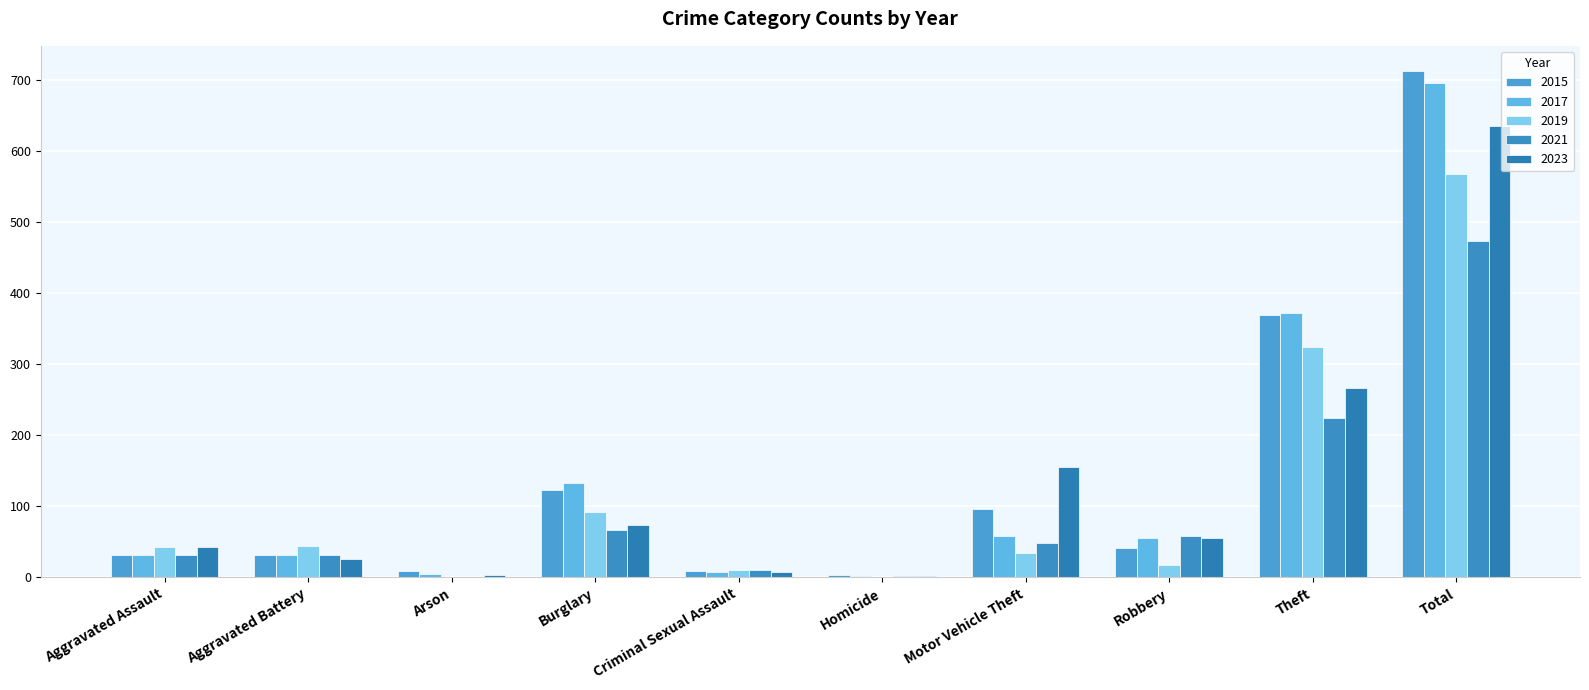

What is the greatest value displayed?

713